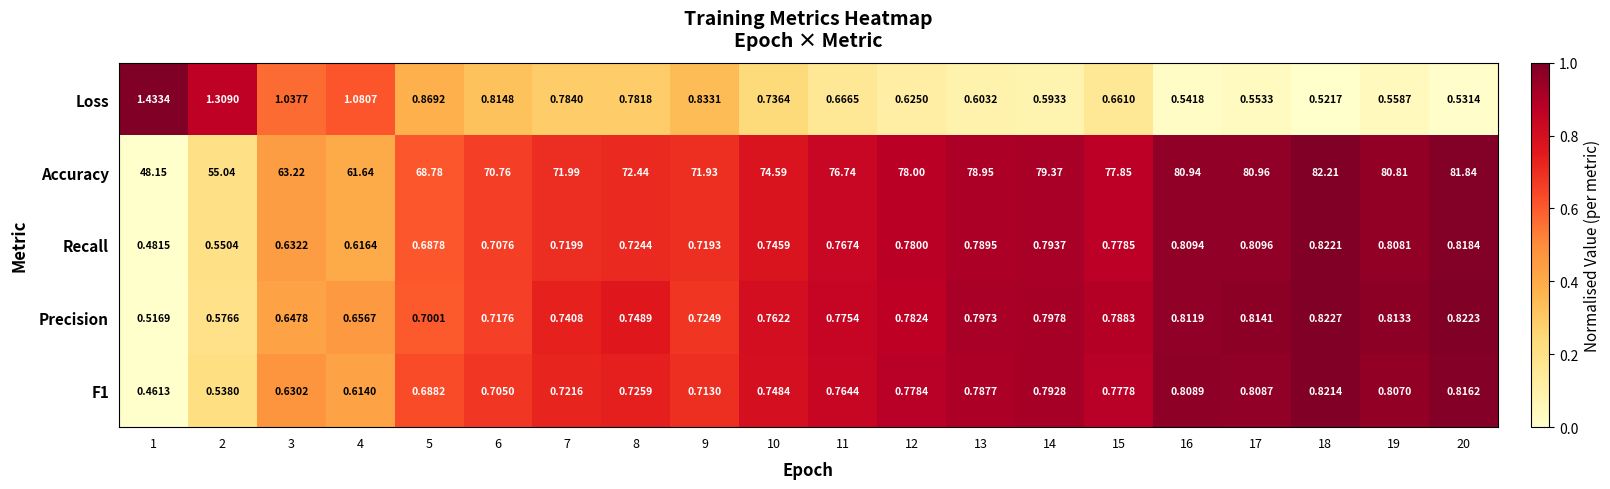

Between 9 and 18, which series saw the biggest shift?

Accuracy